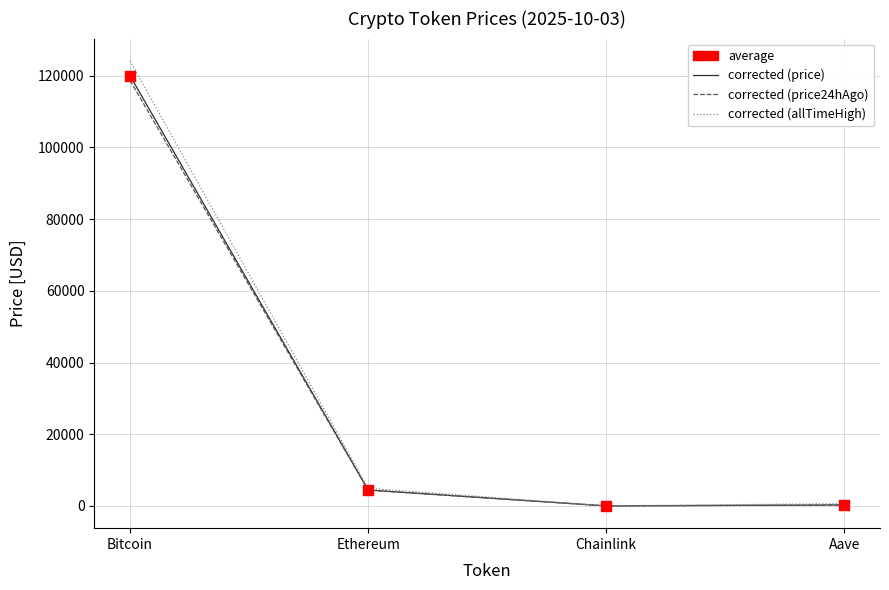

At which category is the sum across all series the highest?

Bitcoin